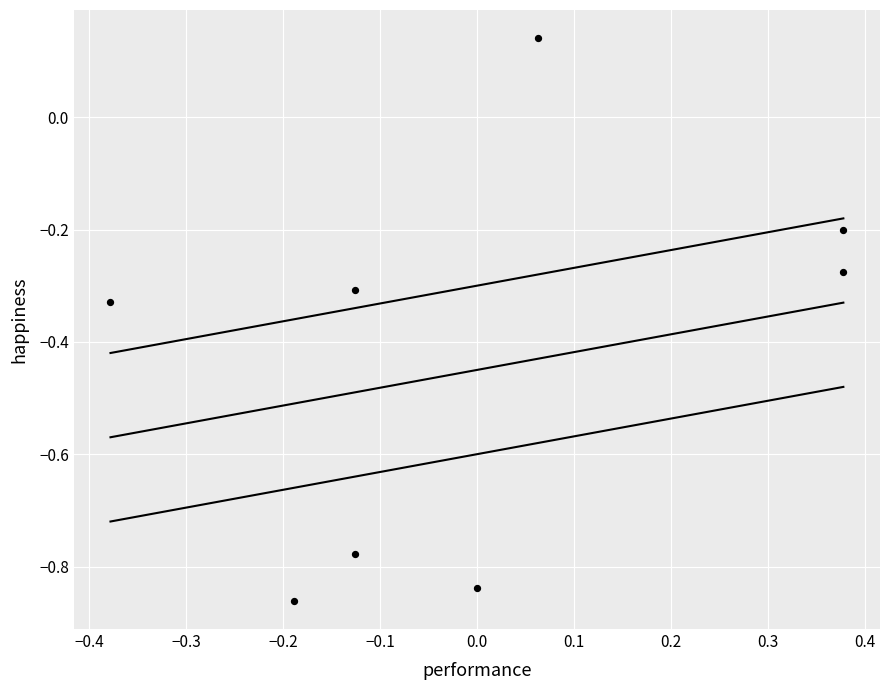

What is the range of X values (max minus min)?

0.8